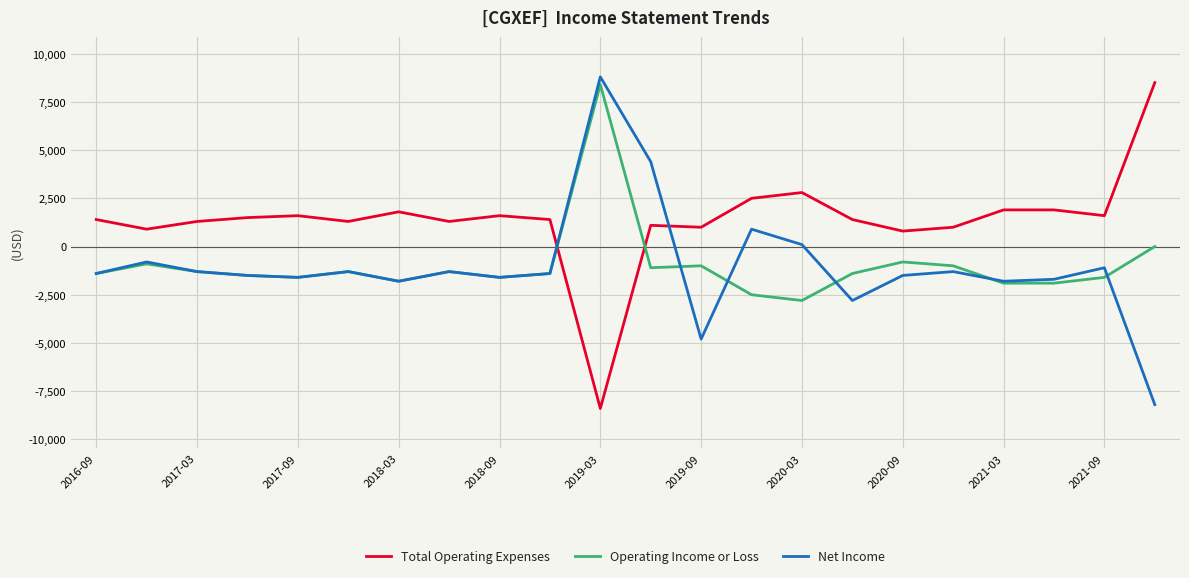

How many intersections are there between Operating Income or Loss and Total Operating Expenses?

2